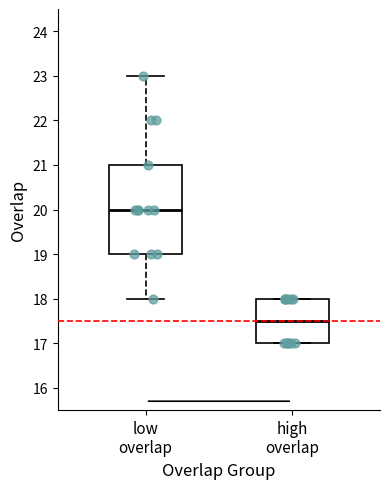

Which box has the lowest median line?

high overlap